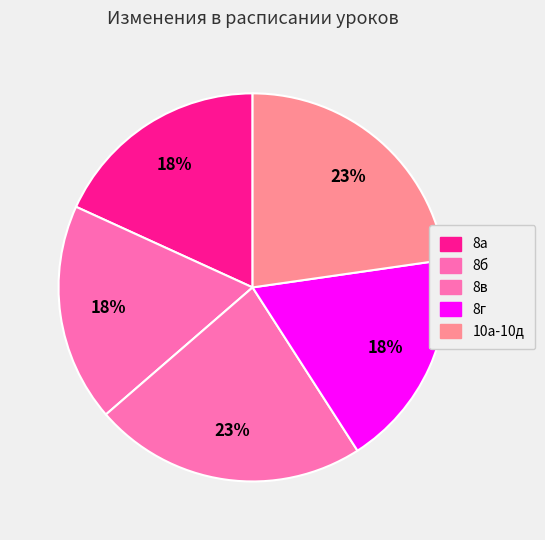

Which slice is the largest?

8в